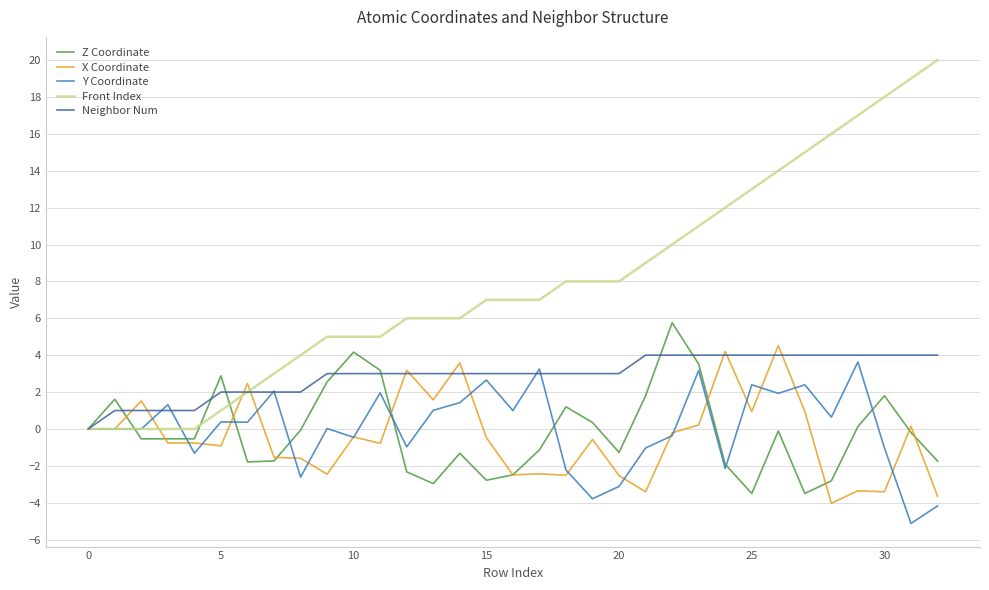

What is the minimum value shown in the chart?

-5.1